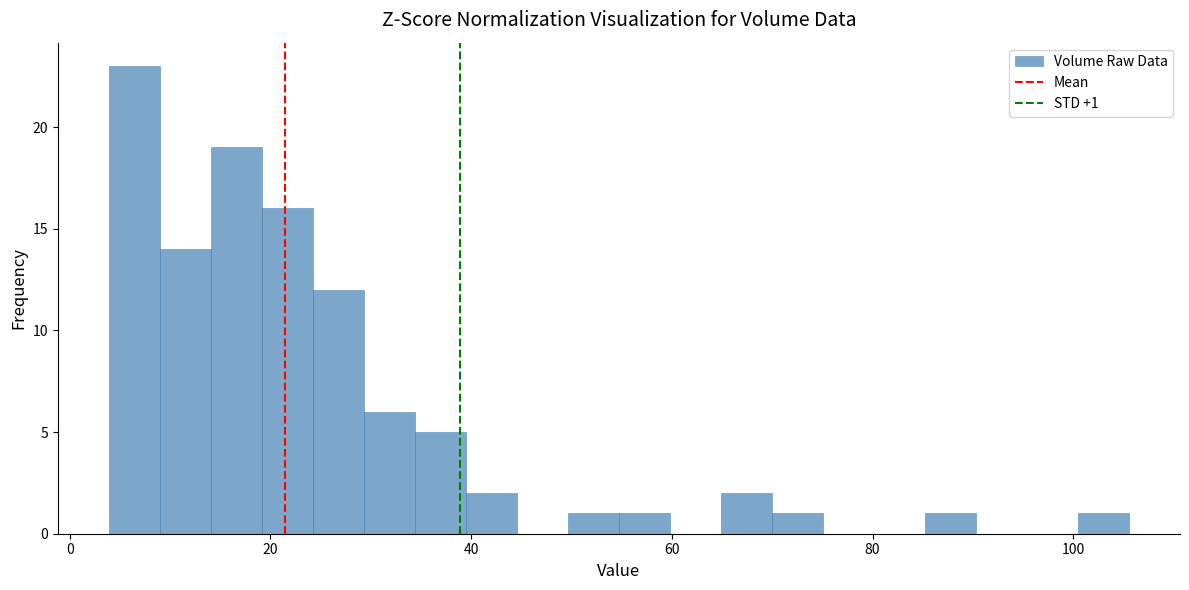

Read against the x-axis, roughly where is the centre of the tallest bar?

6